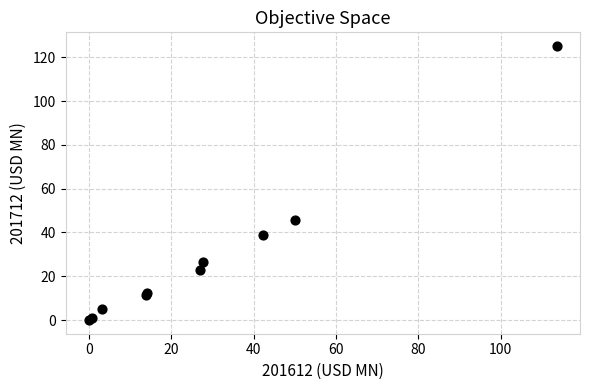

What Y value in the scatter plot is closest to 62?

45.9